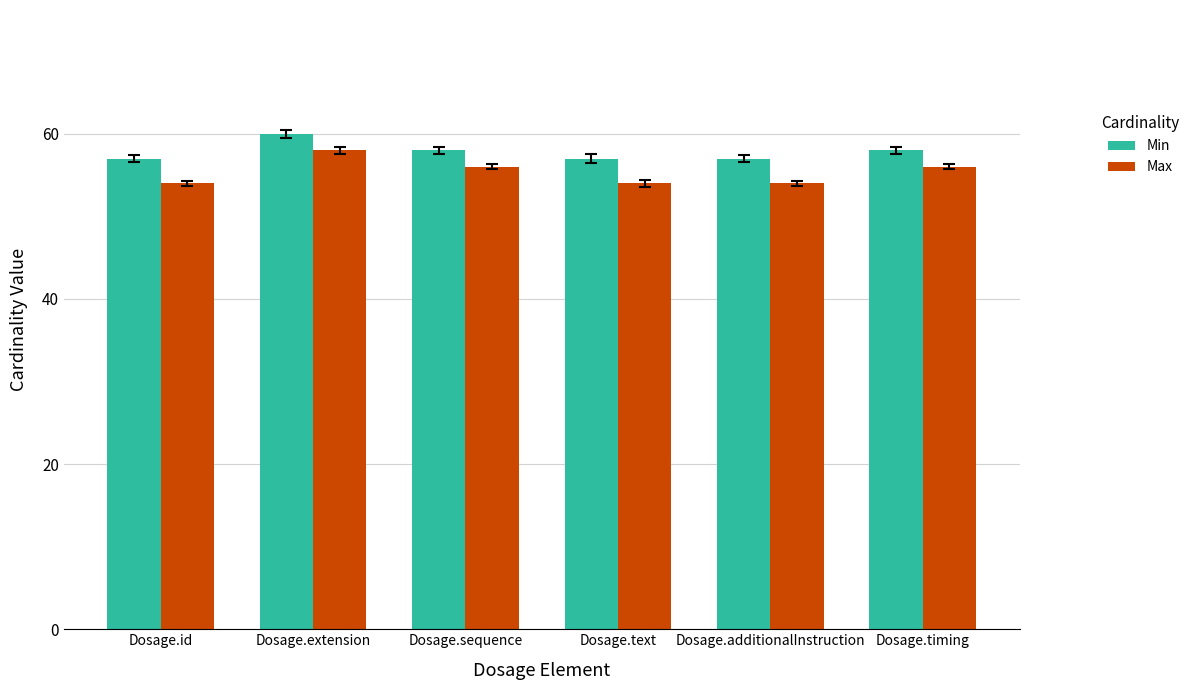

At which label does Min reach its peak?

Dosage.extension